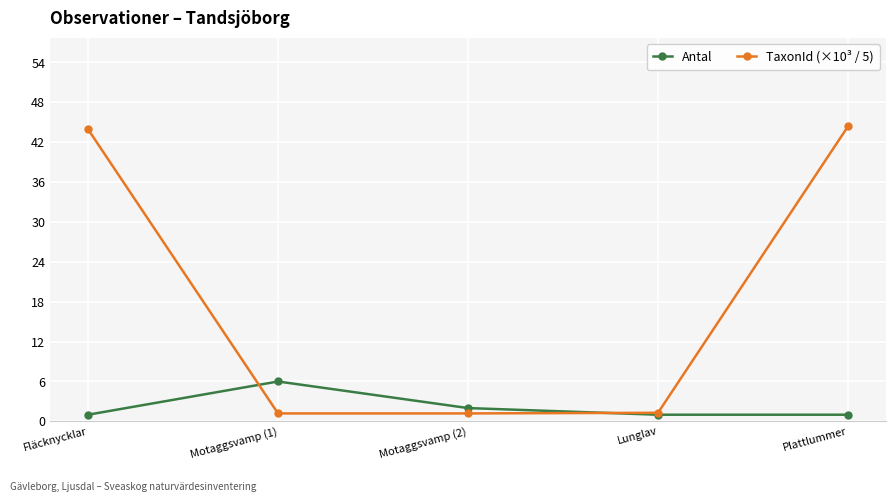

List the series in order of their overall mean, highest first.

TaxonId (×10³ / 5), Antal